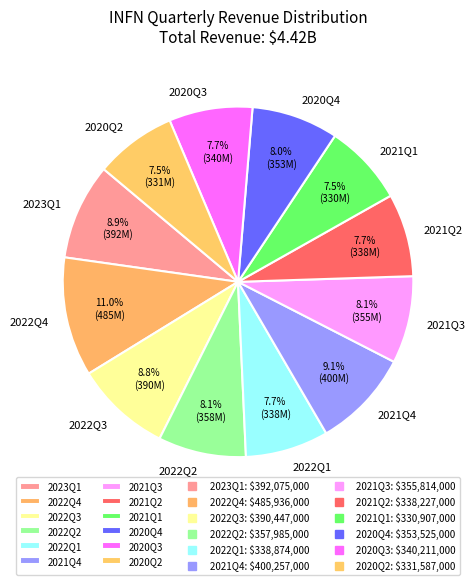

To the nearest percent, what is the difference between the 2022Q3 and 2021Q3 slice percentages?

1%